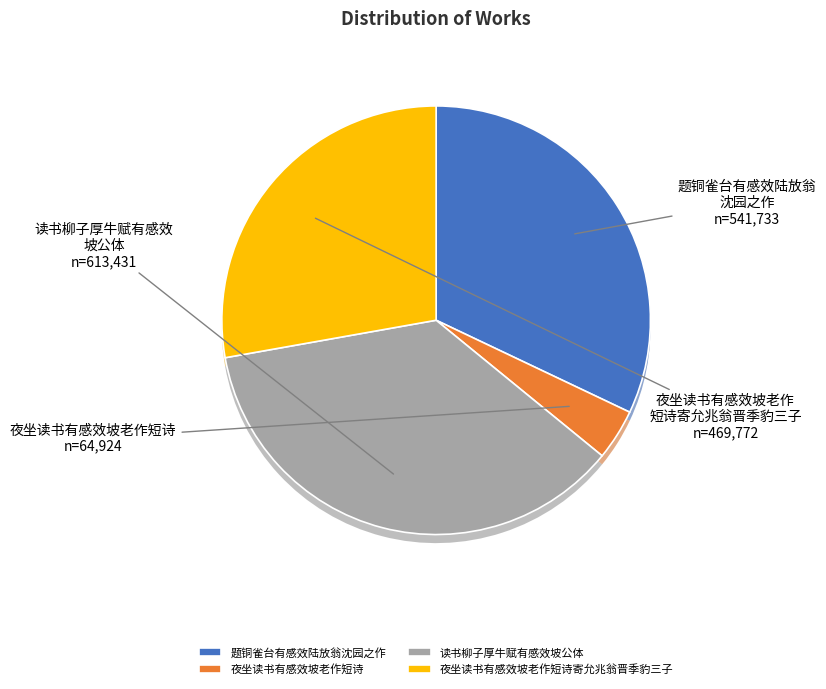

Which category has the biggest portion of the pie?

读书柳子厚牛赋有感效坡公体